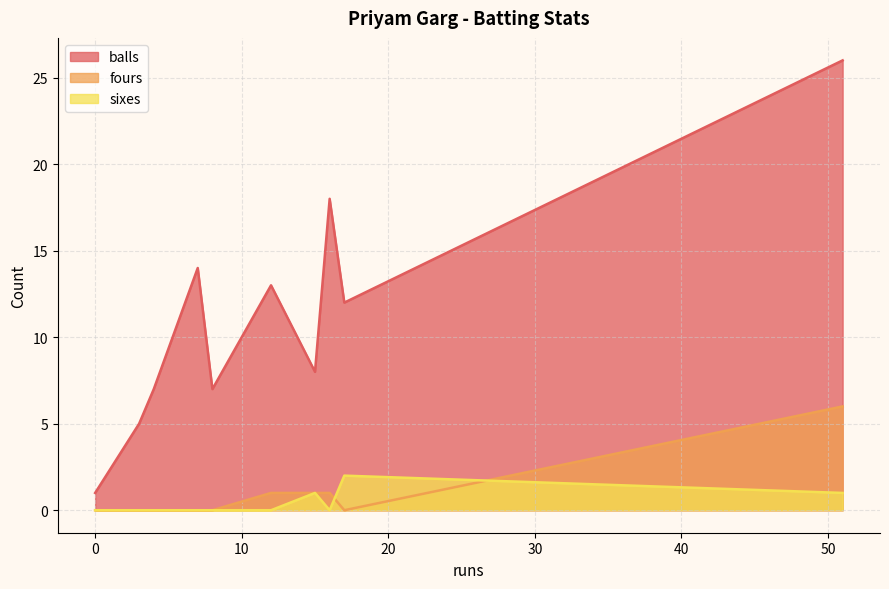

What are all the series names shown in the legend?

balls, fours, sixes